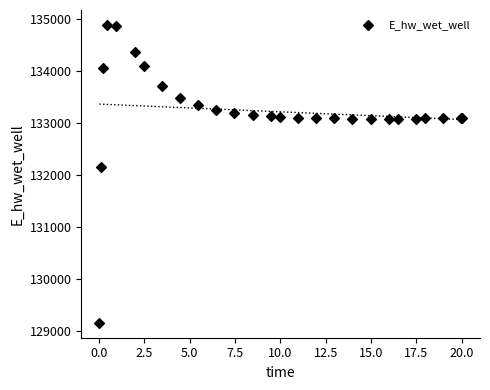

What Y value in the scatter plot is closest to 132021?

132146.6